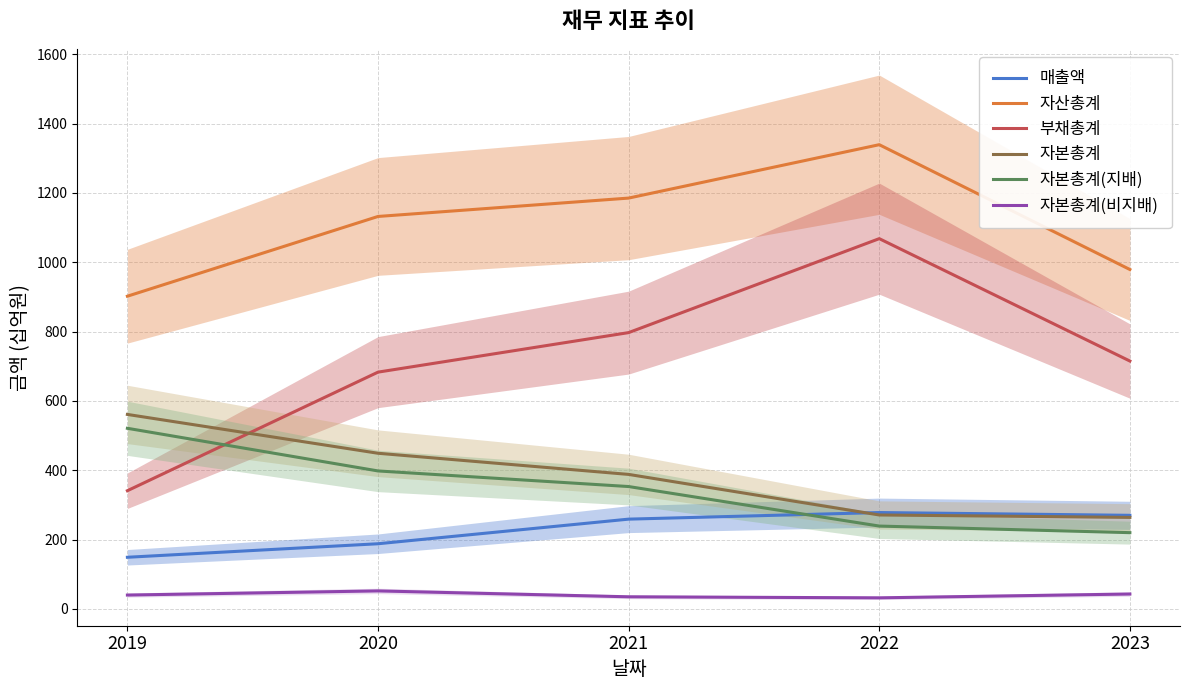

Rank the categories by 부채총계 value from highest to lowest.

2022, 2021, 2023, 2020, 2019